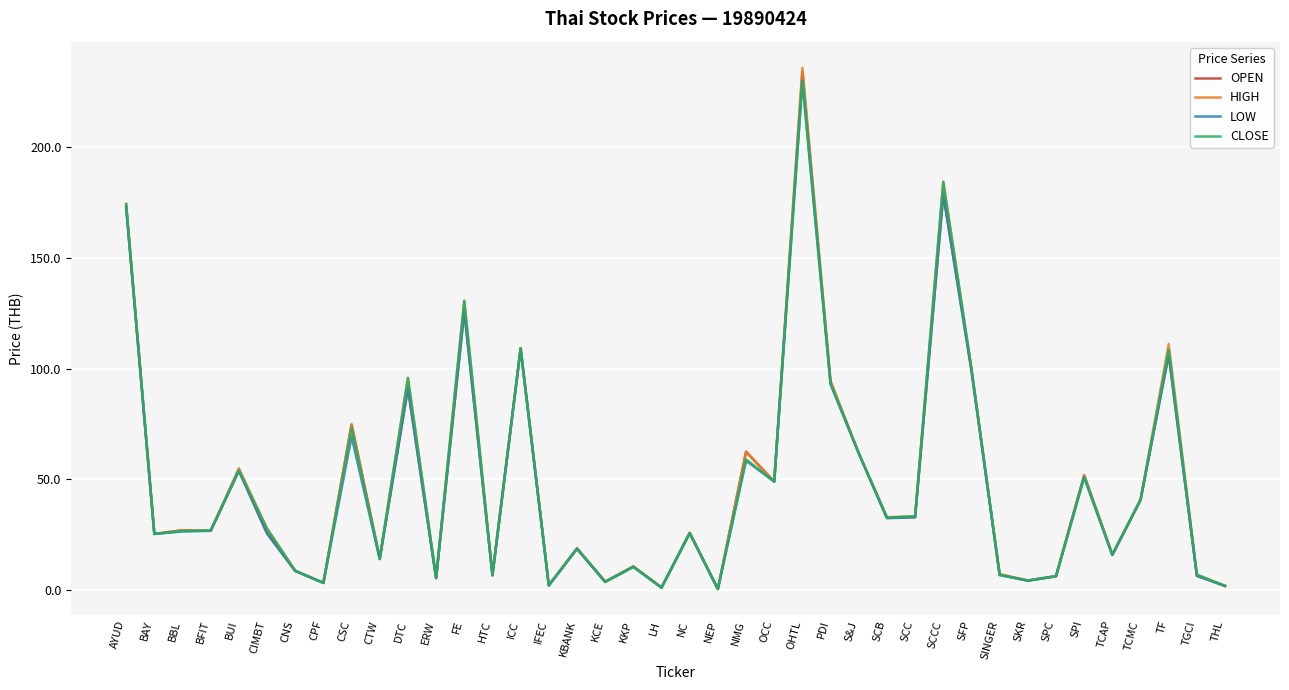

Which series has the largest range (max minus min)?

HIGH